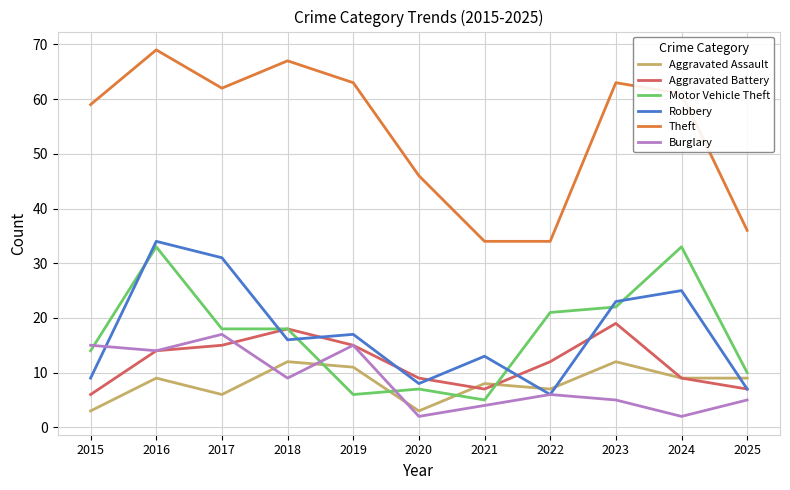

Where is the first local minimum for Aggravated Assault?

2017